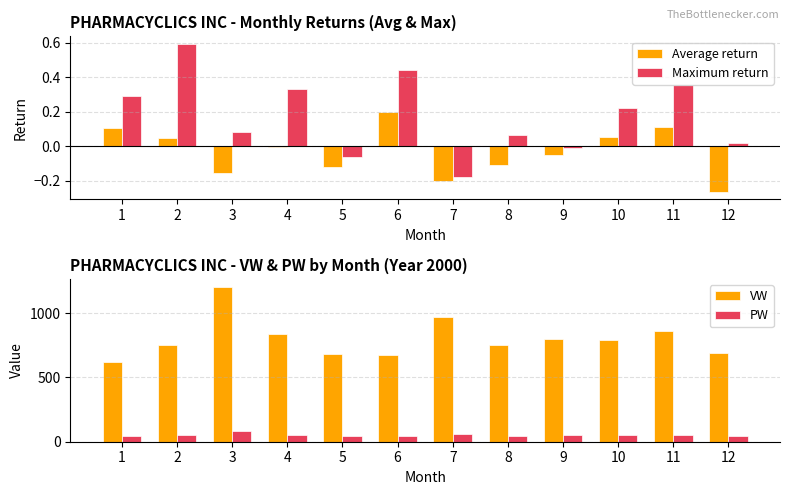

What is the minimum value for VW?

622.8